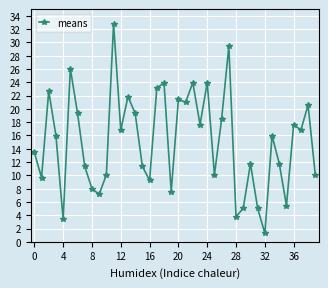

How many points are lower than both their immediate neighbors (excluding endpoints)?

13